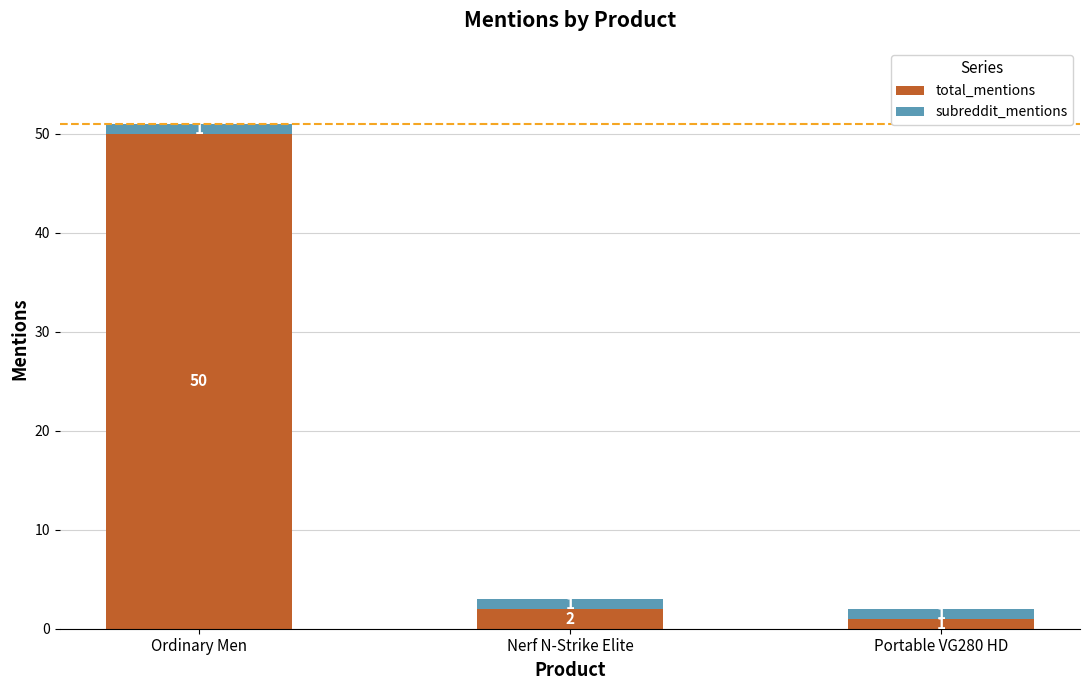

What is the difference between the maximum and minimum values in the total_mentions series?

49